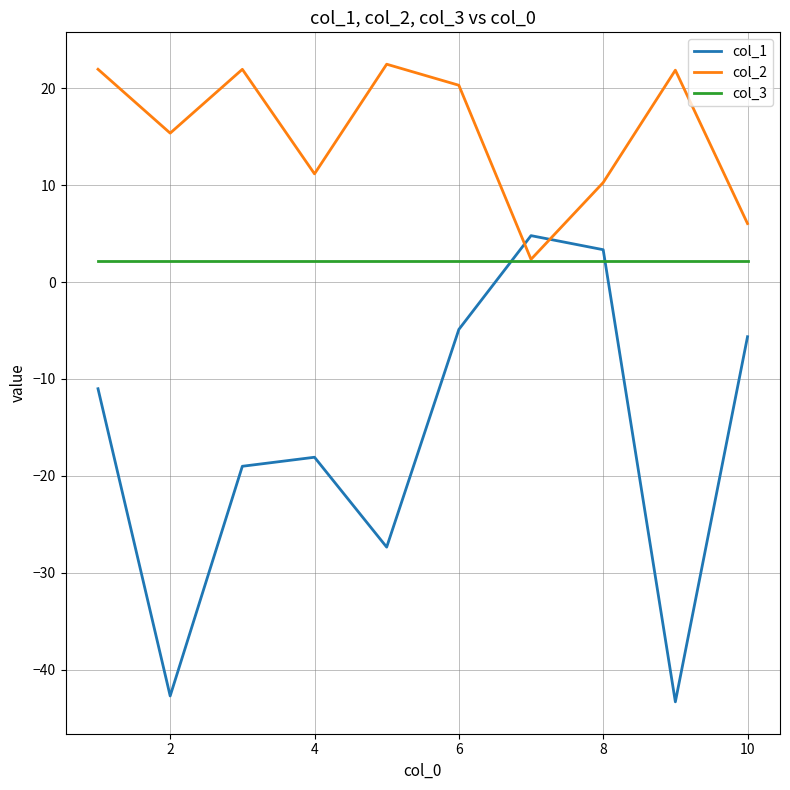

Which series has the largest total across all categories?

col_2